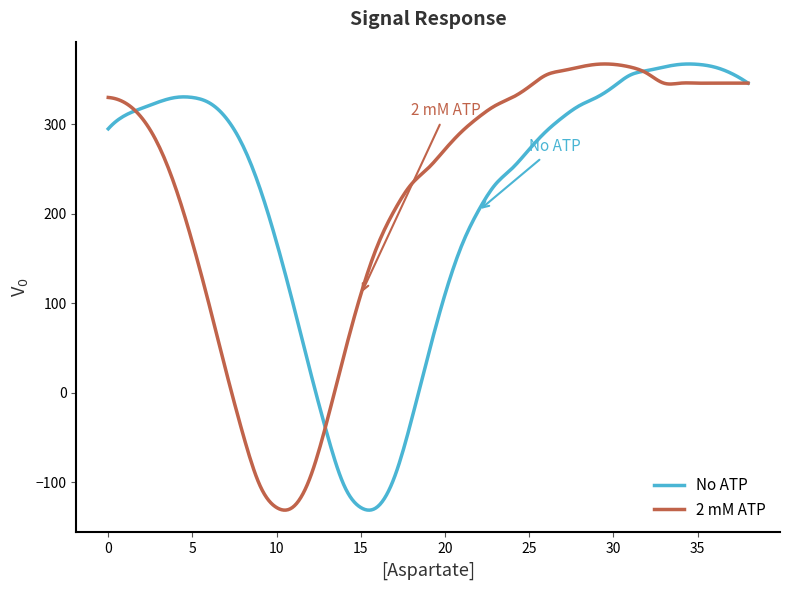

What is the smallest value displayed?

-130.9